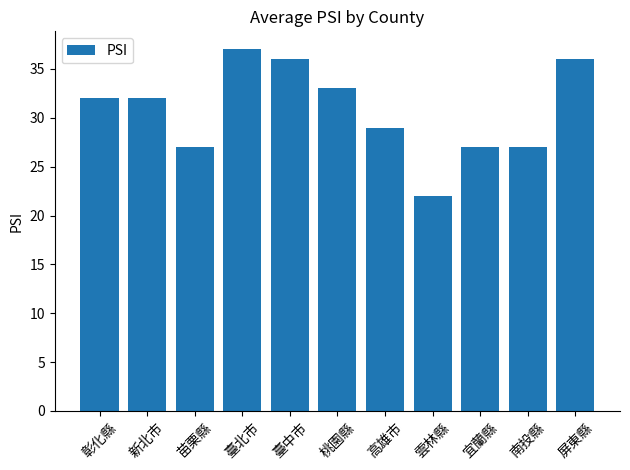

What is the smallest value displayed?

22